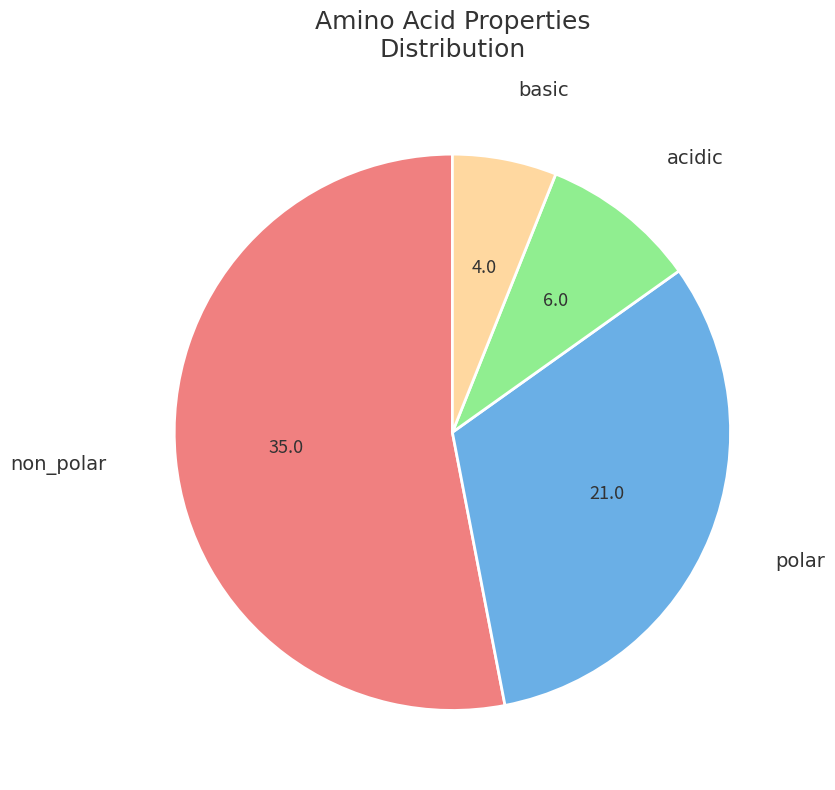

Is there a majority slice in this chart?

Yes